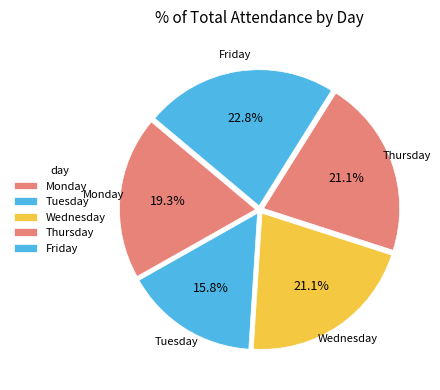

How many segments does this pie chart have?

5